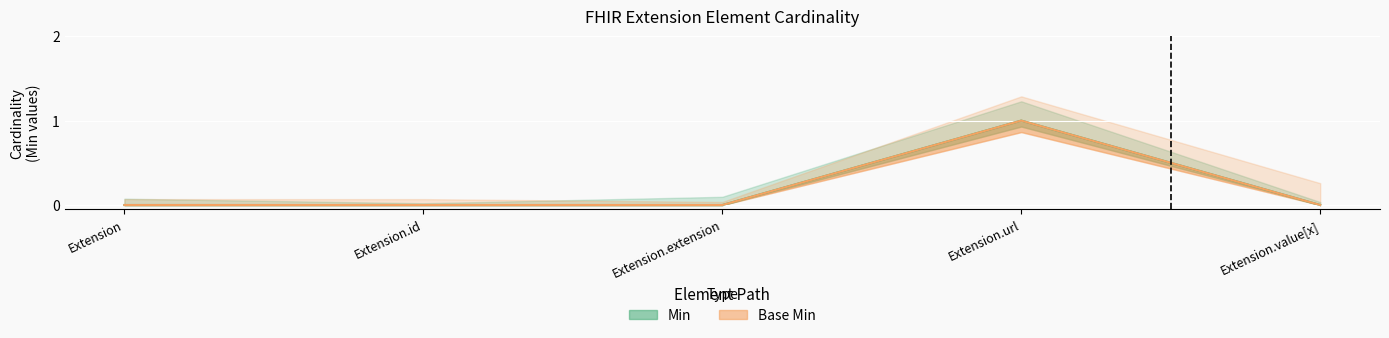

How many Base Min values are between 0 and 1?

5